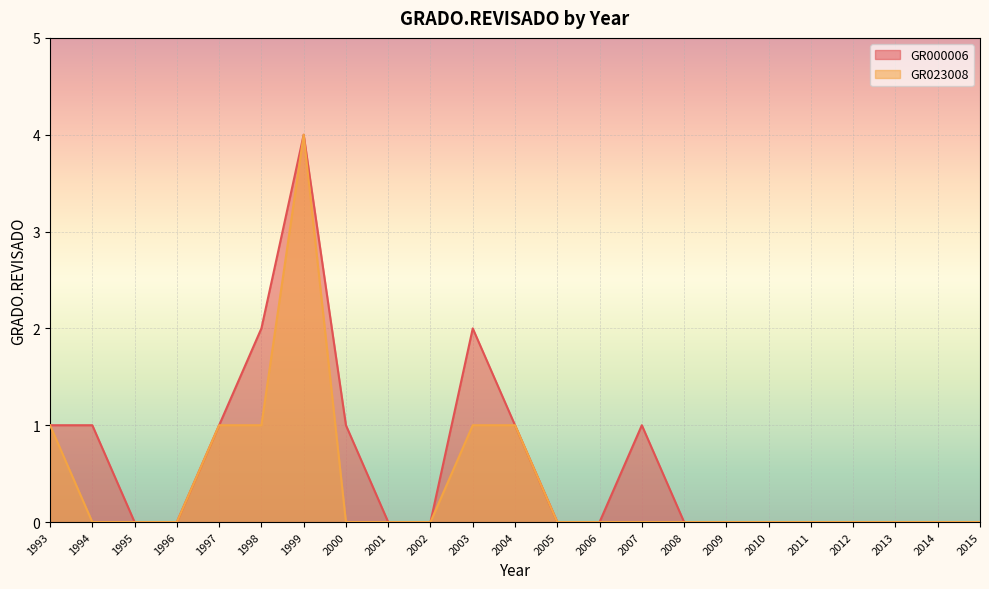

Which series has the largest range (max minus min)?

GR000006